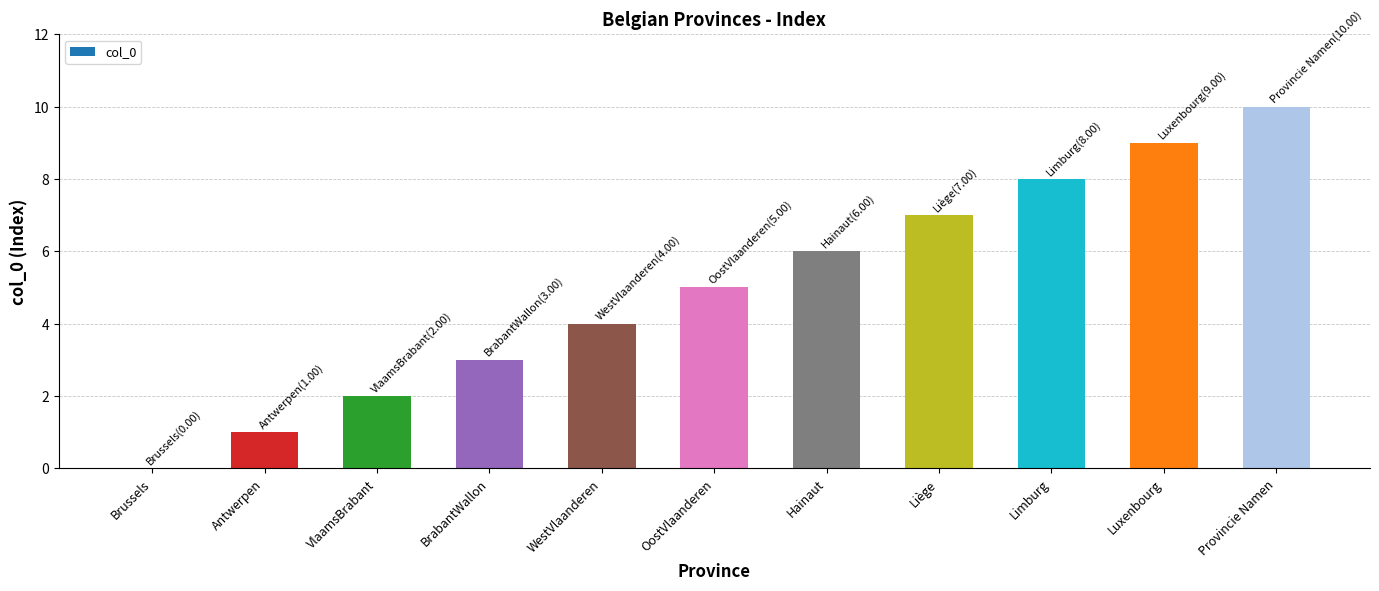

The value at Liège is 4. True or false?

False